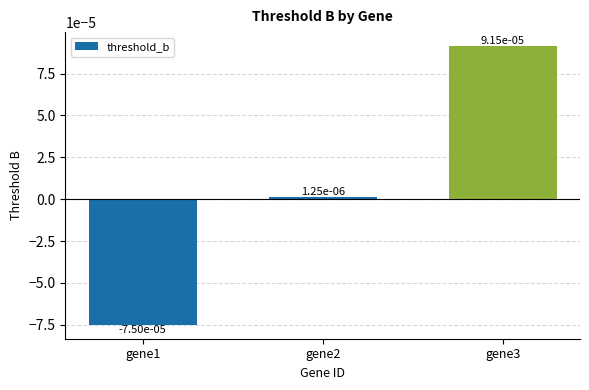

How many bars are there in total?

3